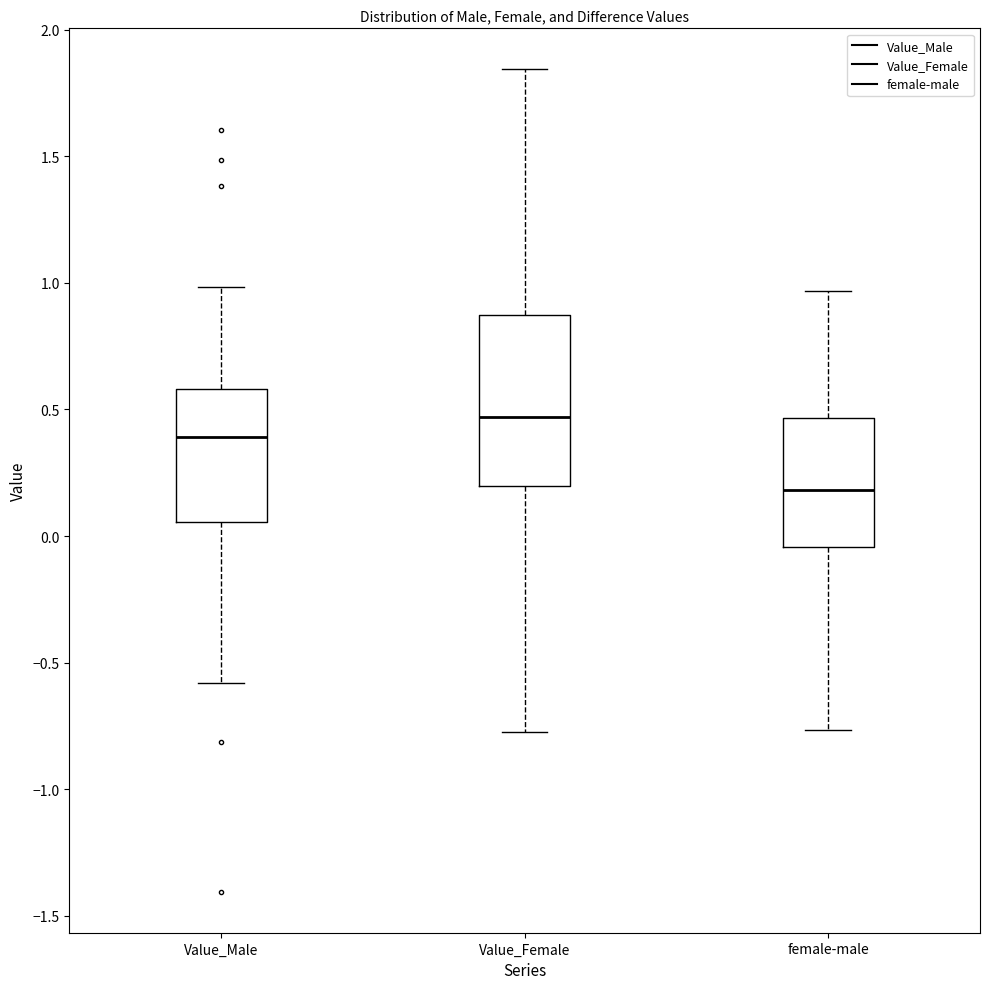

Reading left to right, read every box against the y-axis: the position of its median line, the range the box covers, and the ends of its whiskers. The values are not printed on the chart, so give them approximately, as read against the axis.

Value_Male: median 0.40, box 0.05 to 0.60, whiskers -0.60 to 1.00
Value_Female: median 0.45, box 0.20 to 0.85, whiskers -0.75 to 1.85
female-male: median 0.20, box -0.05 to 0.45, whiskers -0.75 to 0.95